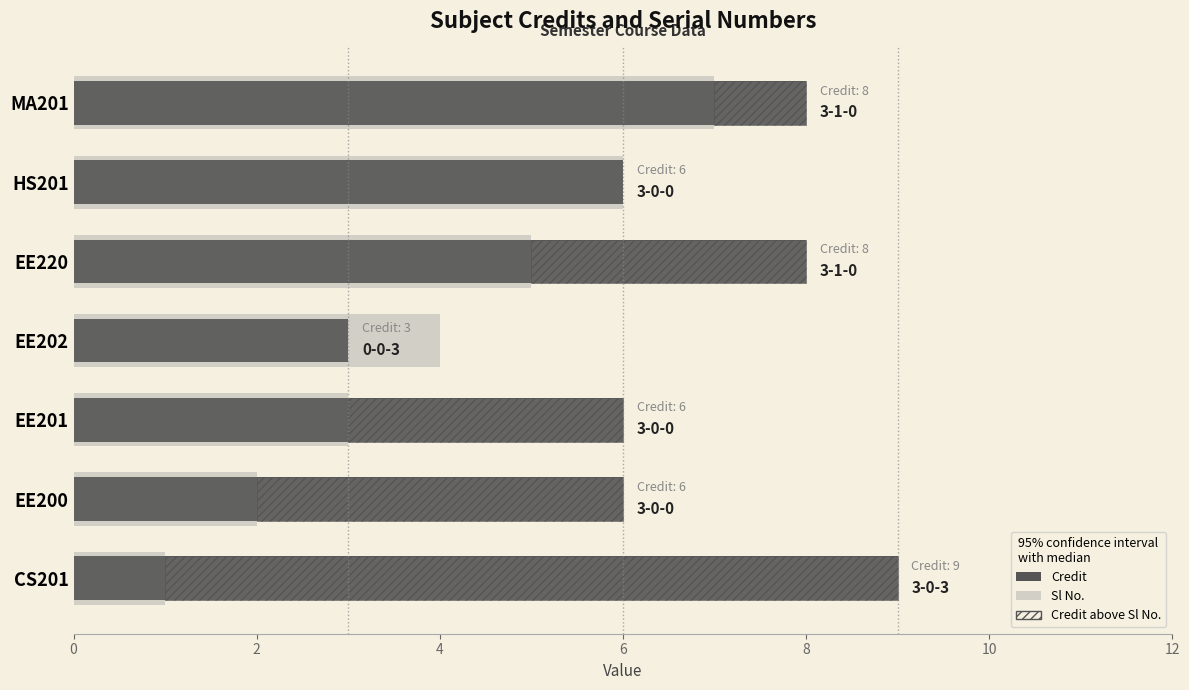

At how many categories does at least one series exceed 4?

6